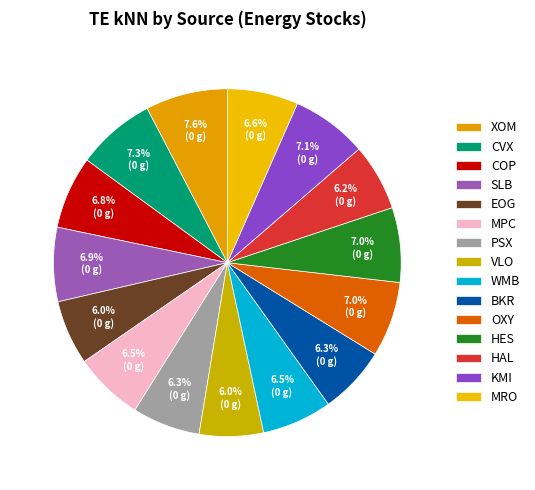

To the nearest percent, what percentage of the pie is COP?

7%